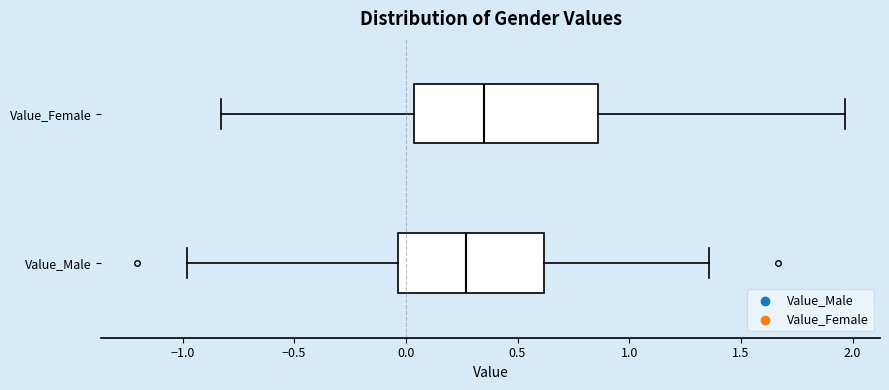

Which box's median line is the furthest to the right?

Value_Female